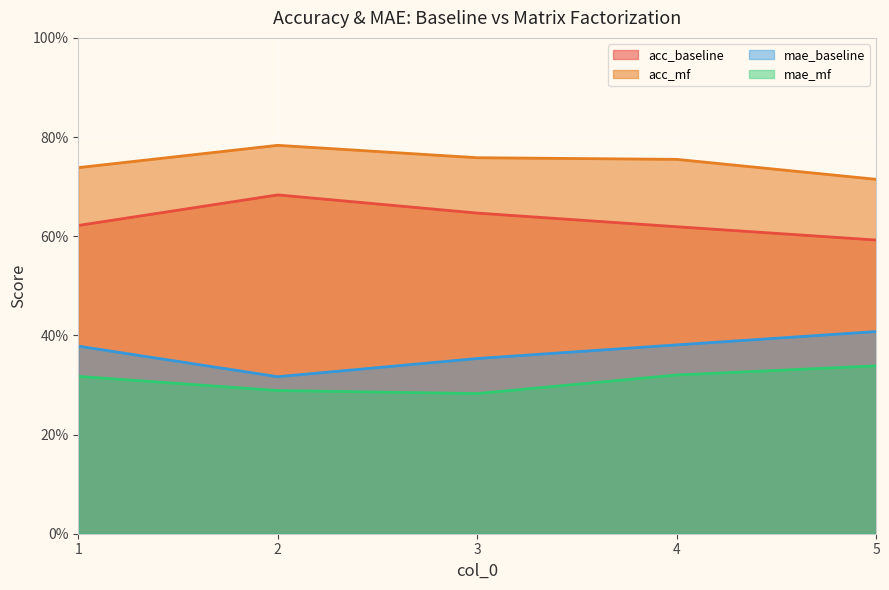

Reading left to right, what are all the values shown in this chart?

acc_baseline: 0.6	0.7	0.6	0.6	0.6
acc_mf: 0.7	0.8	0.8	0.8	0.7
mae_baseline: 0.4	0.3	0.4	0.4	0.4
mae_mf: 0.3	0.3	0.3	0.3	0.3